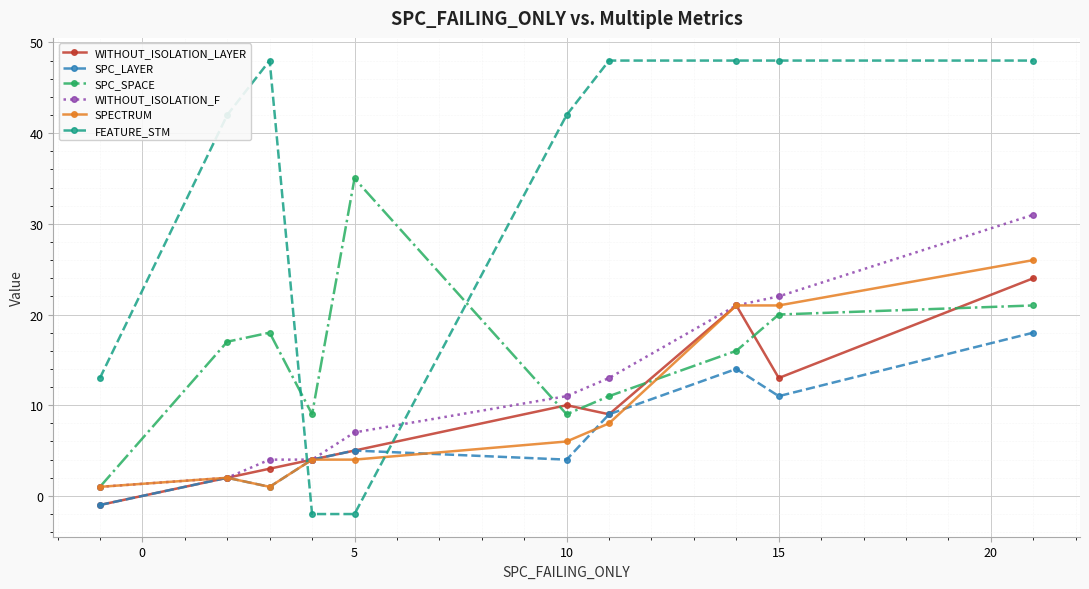

How many data points in SPC_SPACE are less than 17?

5